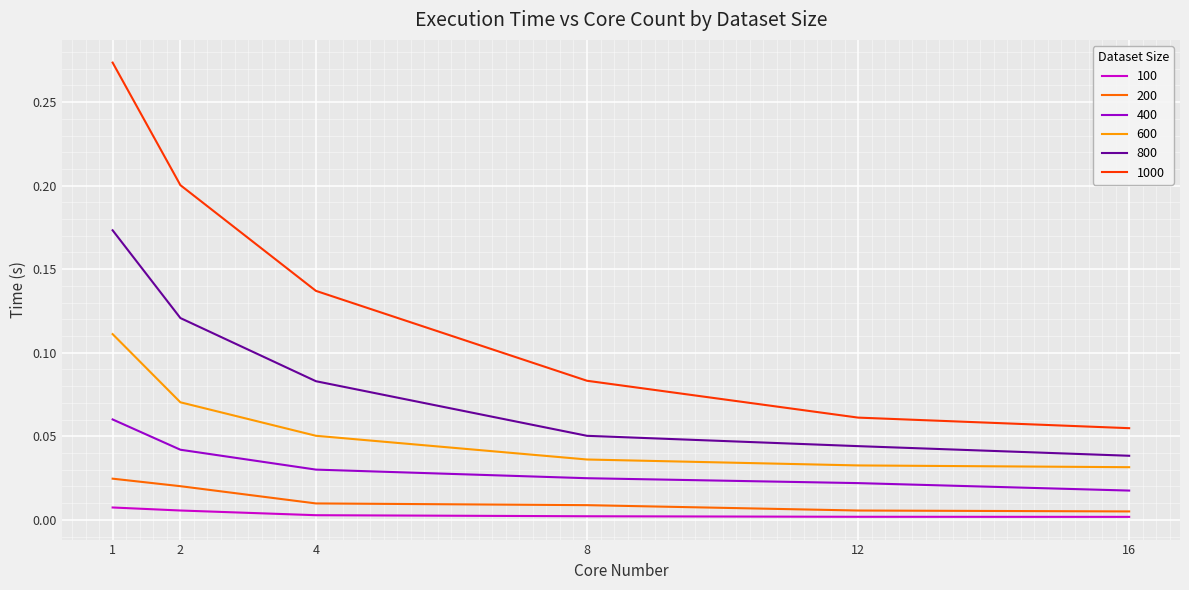

The value of 600 at 8 is 0.1. True or false?

False